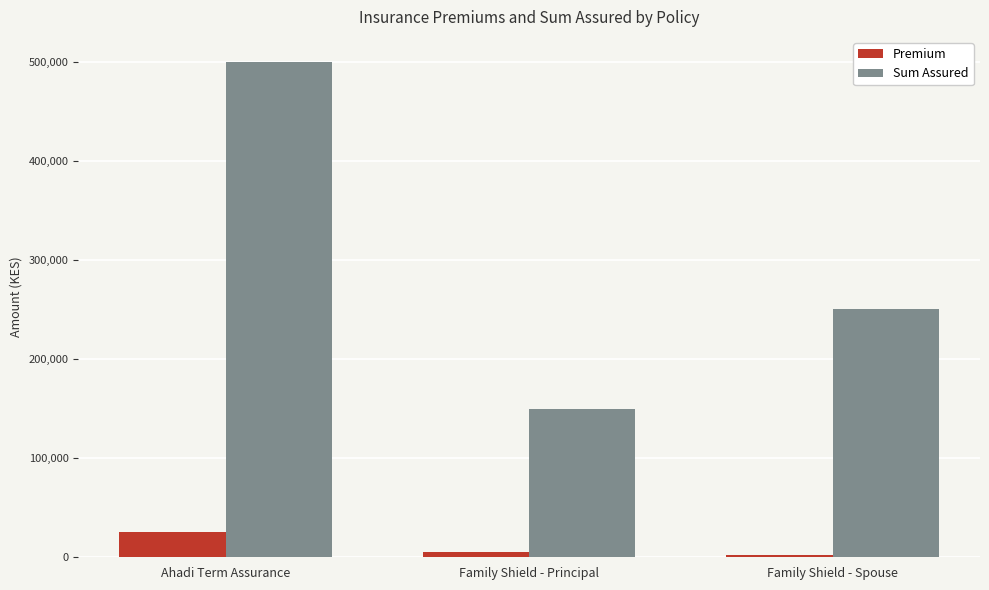

Reading left to right, extract all data points from this chart.

Premium: Ahadi Term Assurance=25885.0	Family Shield - Principal=5370.0	Family Shield - Spouse=2160.0
Sum Assured: Ahadi Term Assurance=500000.0	Family Shield - Principal=150000.0	Family Shield - Spouse=250000.0